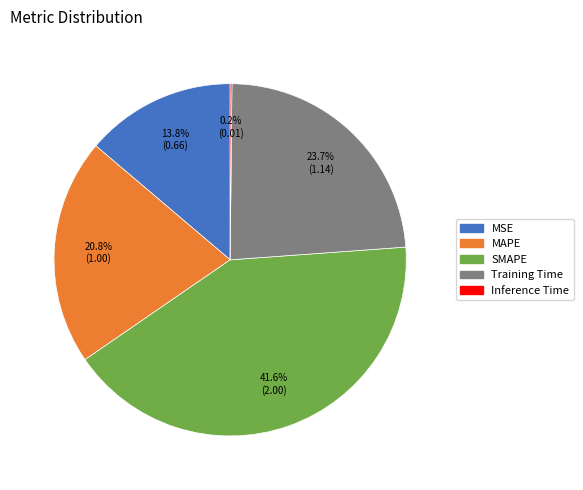

Between MSE and MAPE, which is larger?

MAPE